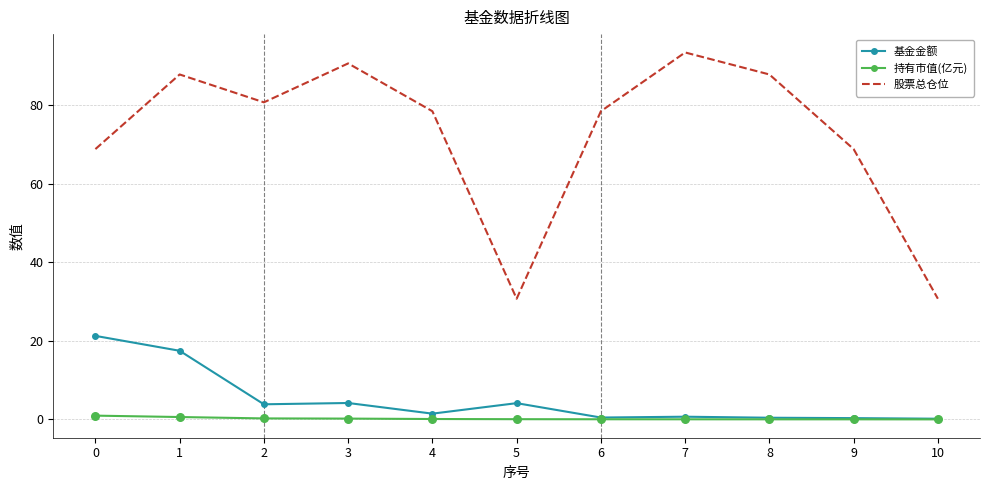

What is the total value across all series at 5?

34.9